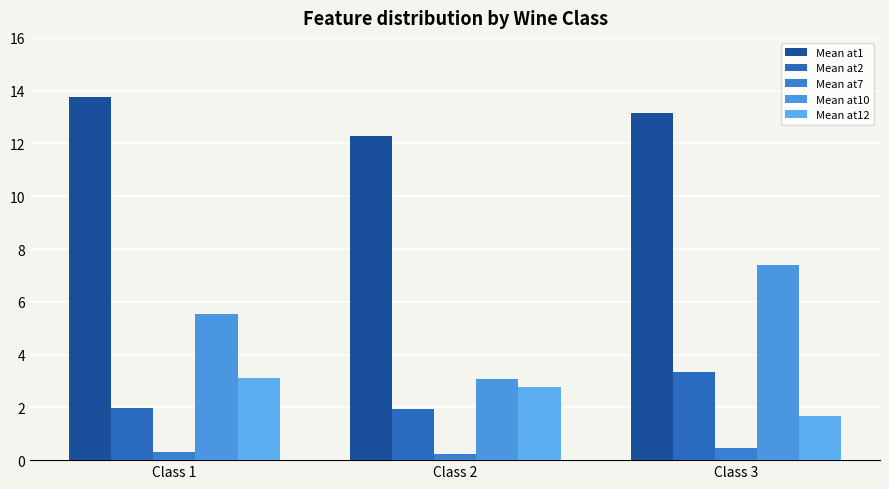

Which series has the largest range (max minus min)?

Mean at10